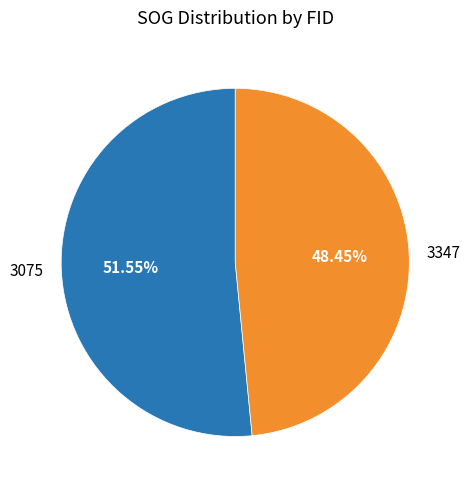

What percentage is the 3075 slice, to the nearest percent?

52%